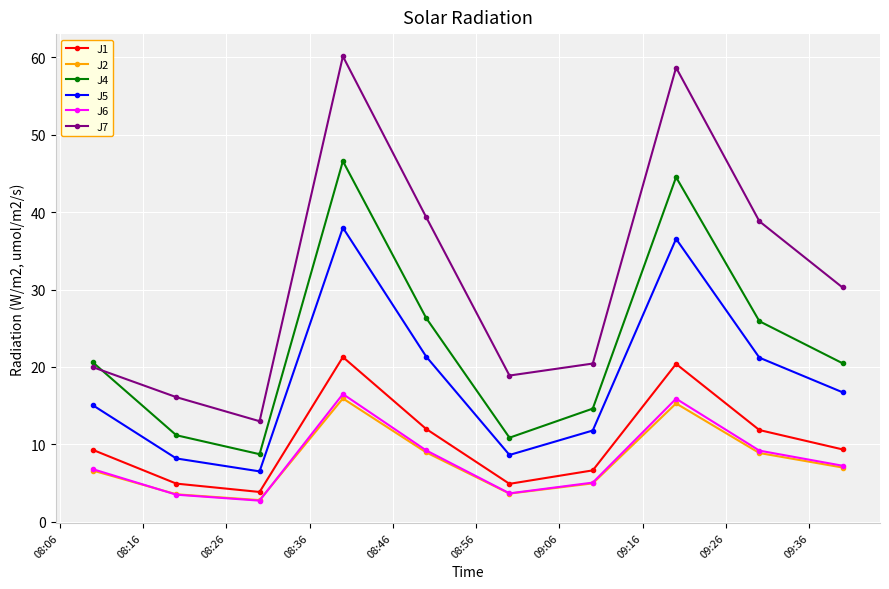

What is the minimum value for J4?

8.7